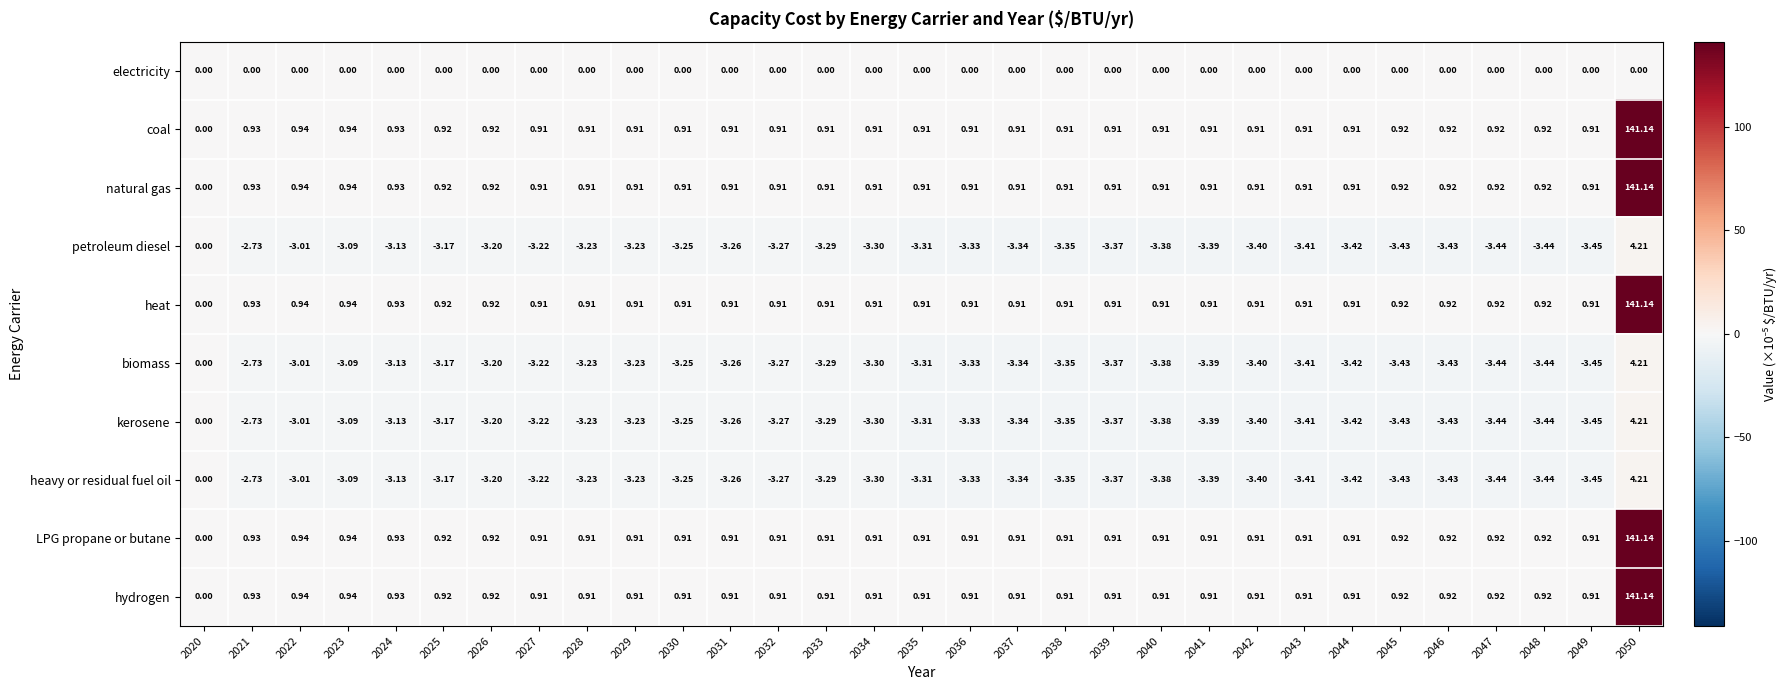

Between 2020 and 2045, which is larger?

2020